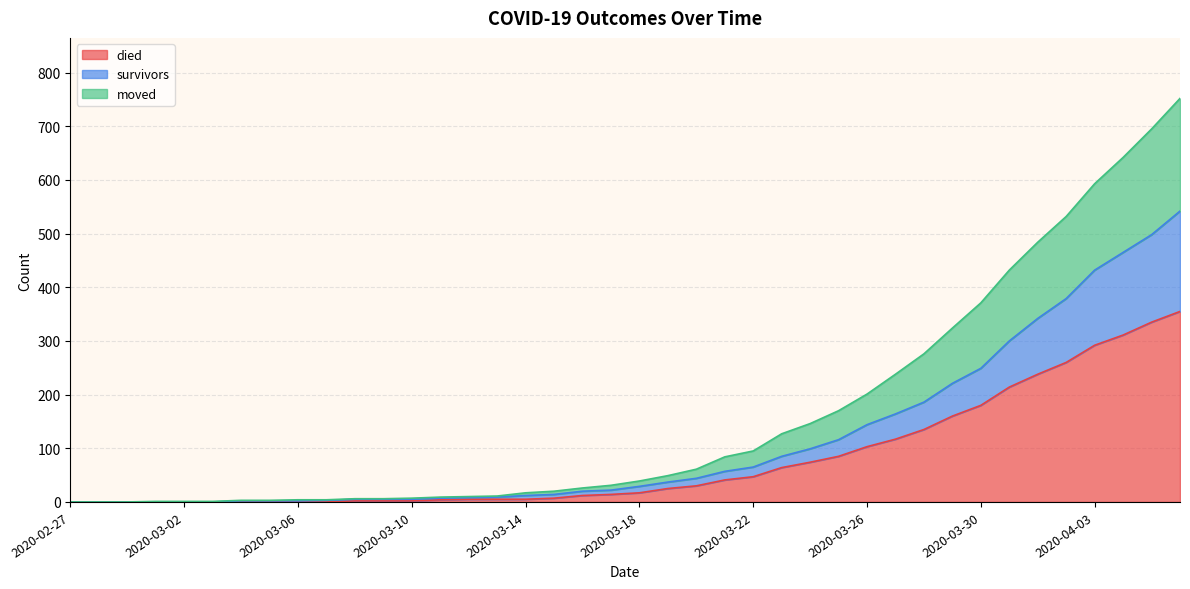

At which category does the chart reach its minimum across all series?

2020-02-27